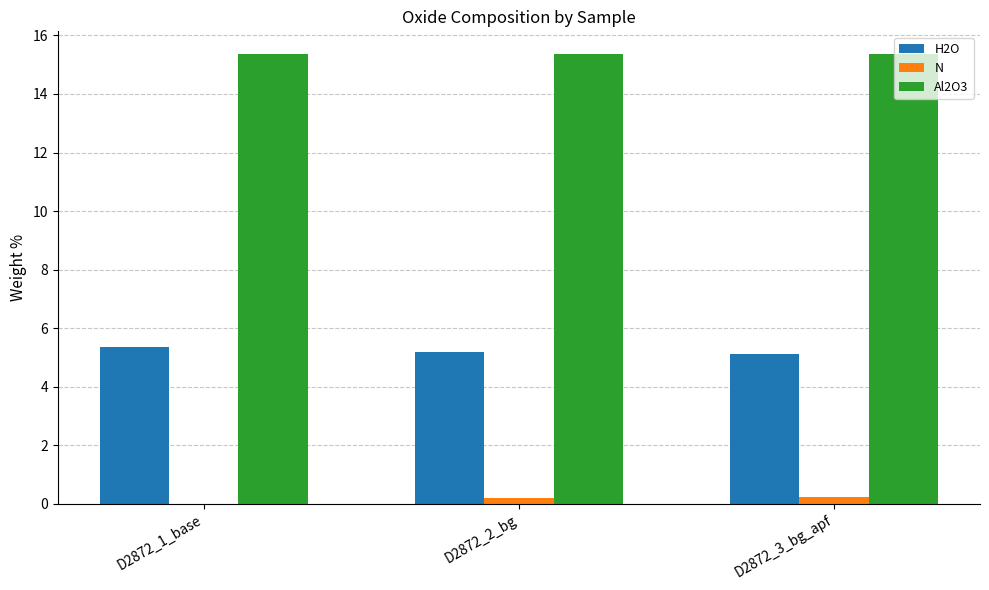

What is the sum of all N values?

0.4